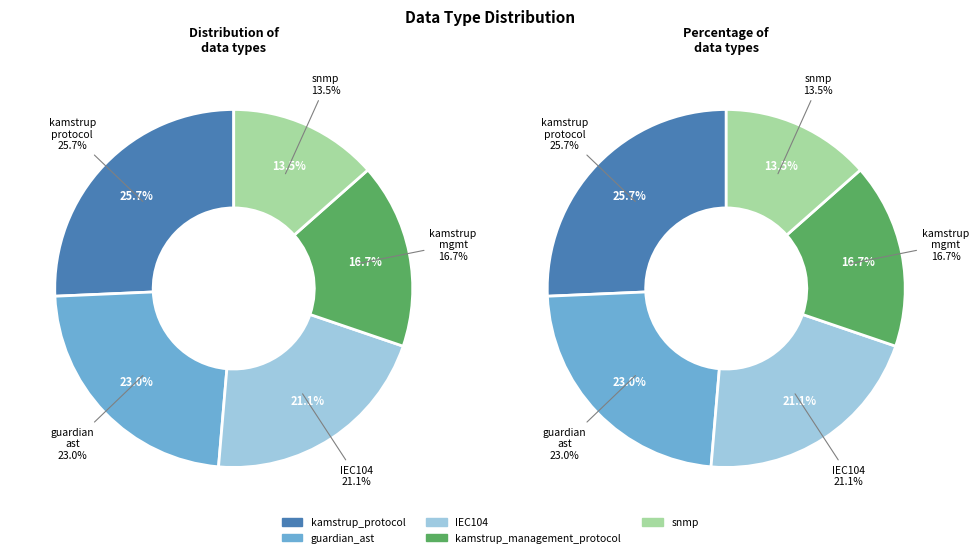

True or false: snmp accounts for 13% of the total.

True